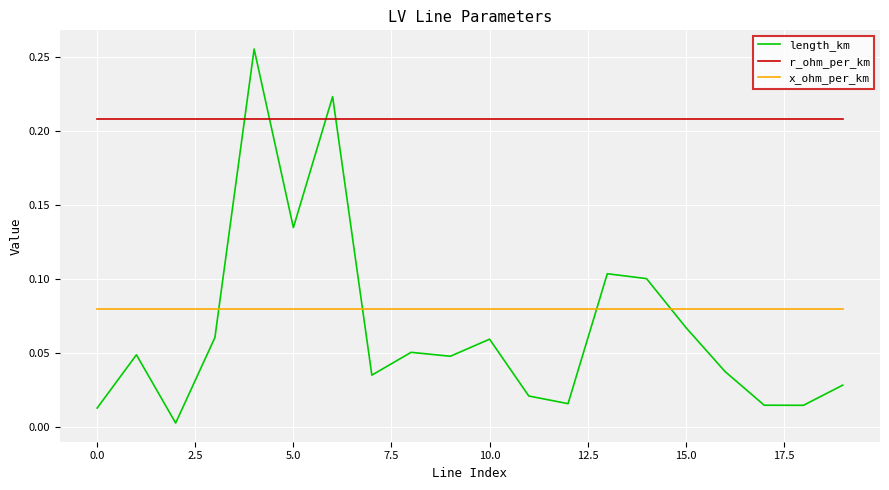

How many lines are shown in the chart?

3